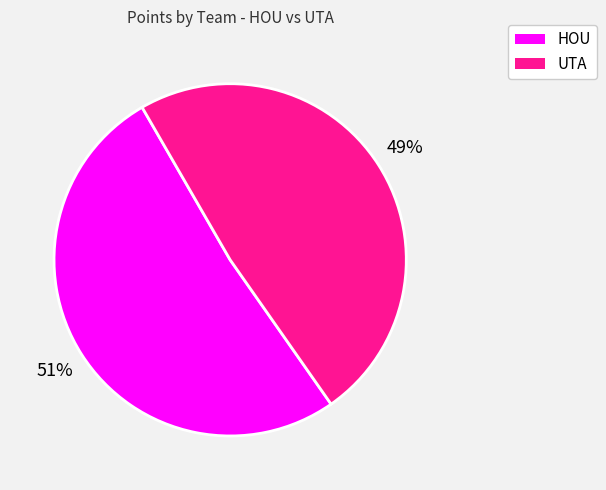

To the nearest percent, what is the average slice percentage?

50%